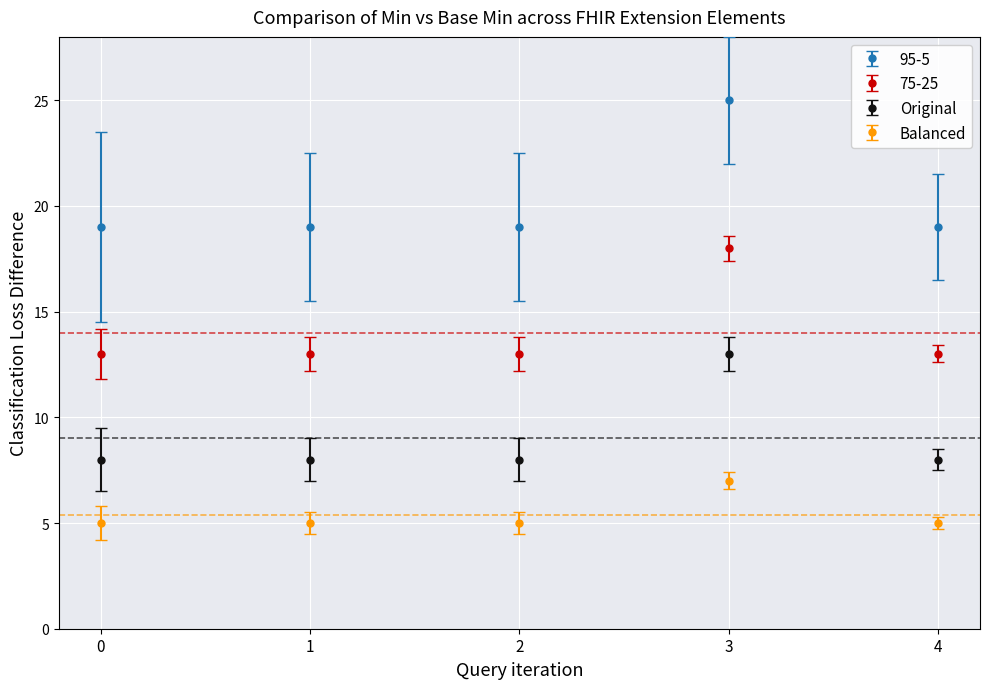

What is the difference between the maximum and minimum values in the Original series?

5